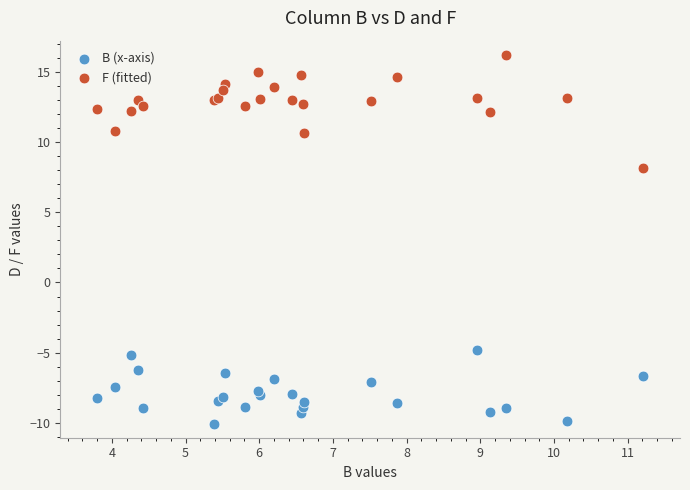

Across all series, what Y value is closest to 3?

8.2